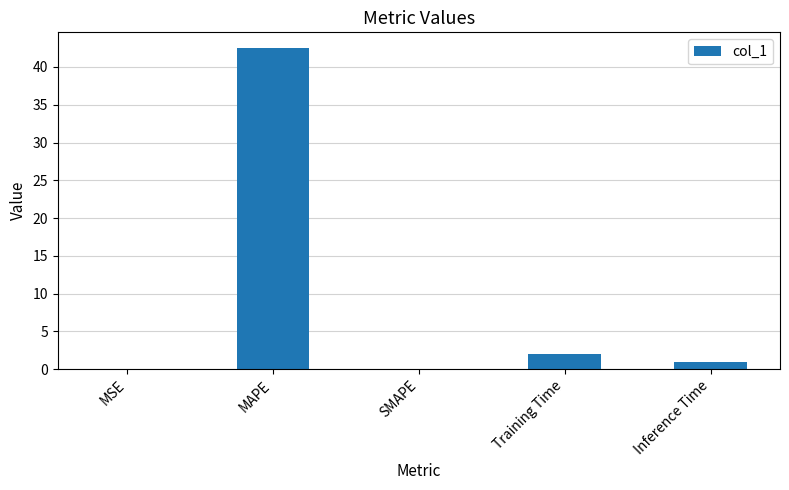

True or false: the data shows 65.2 at MAPE.

False